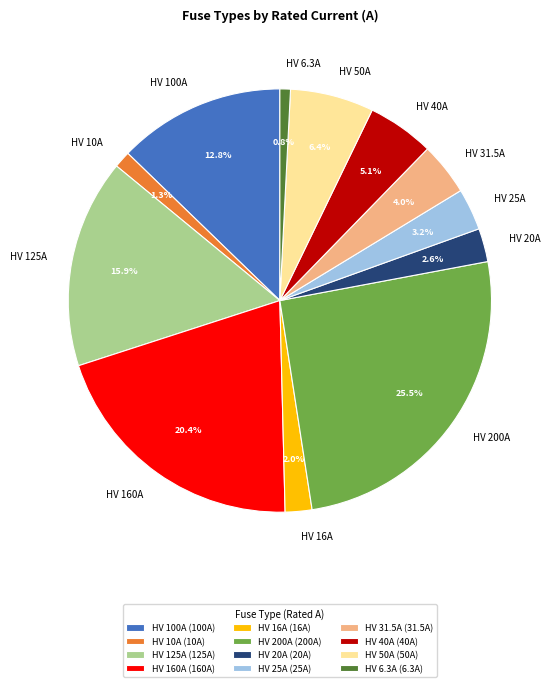

Do HV 40A and HV 50A together represent more than half of the pie?

No